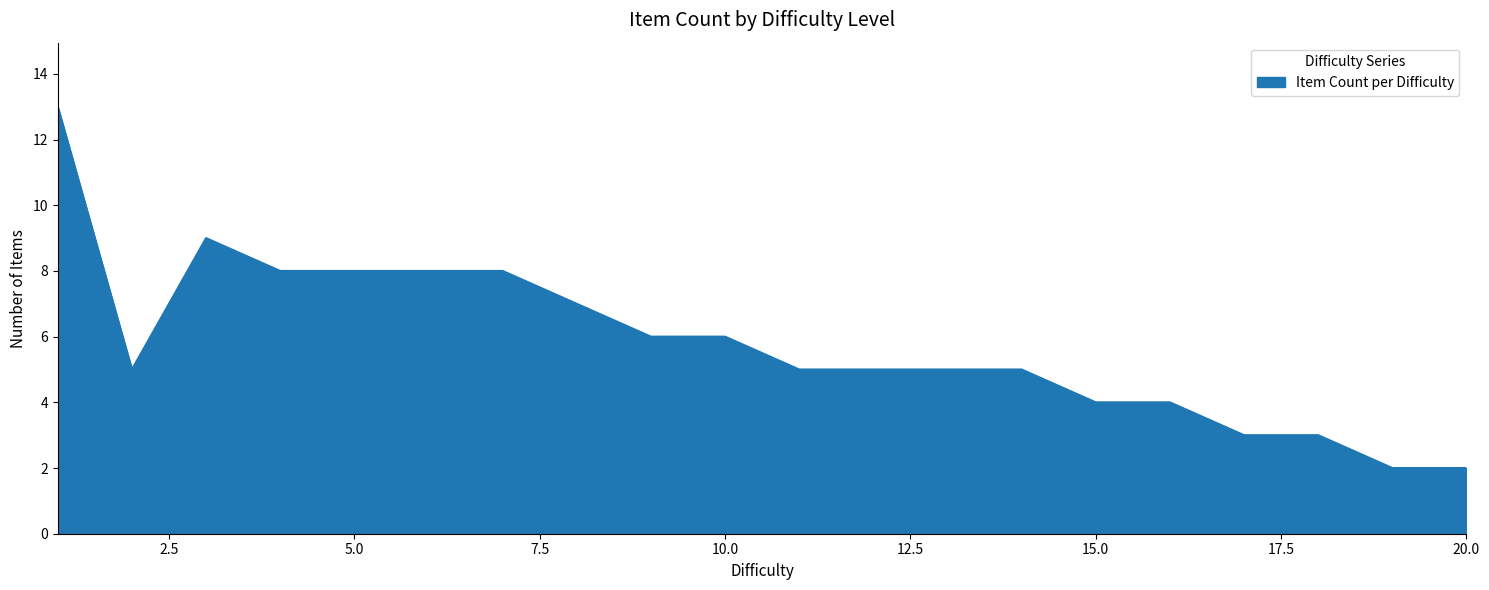

What is the greatest value displayed?

13